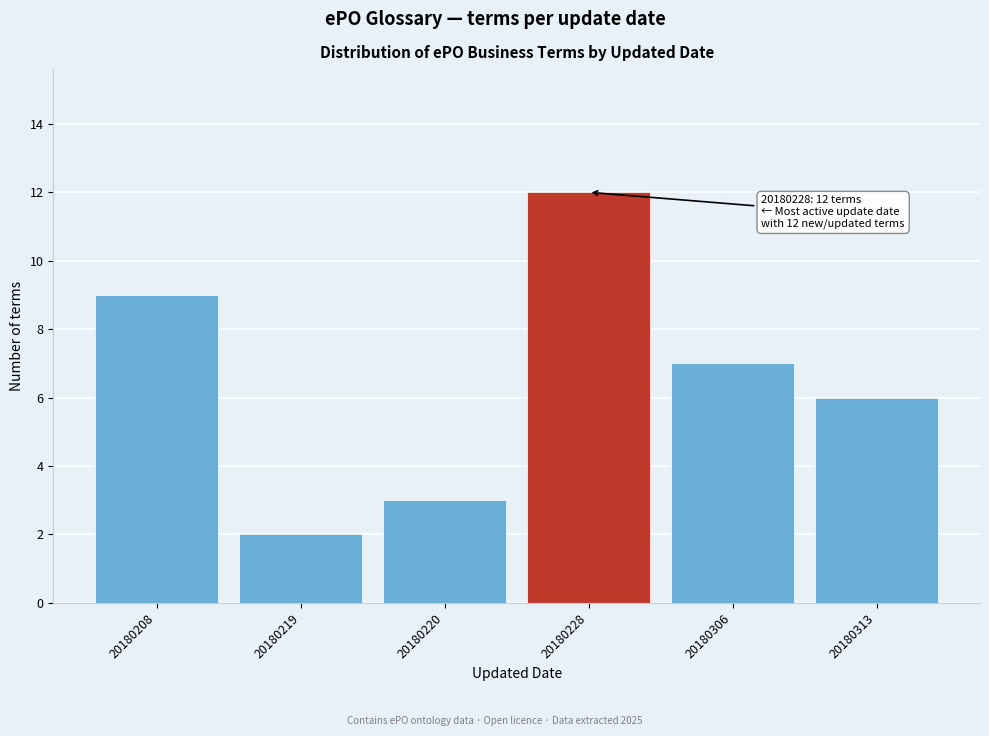

Reading left to right, list all the values displayed in this chart.

9	2	3	12	7	6